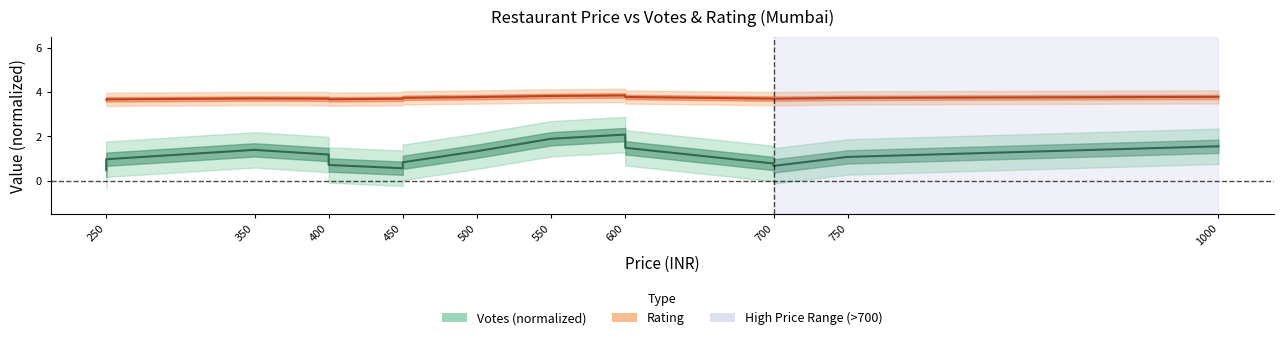

Is this an area chart (filled region under the line)?

No